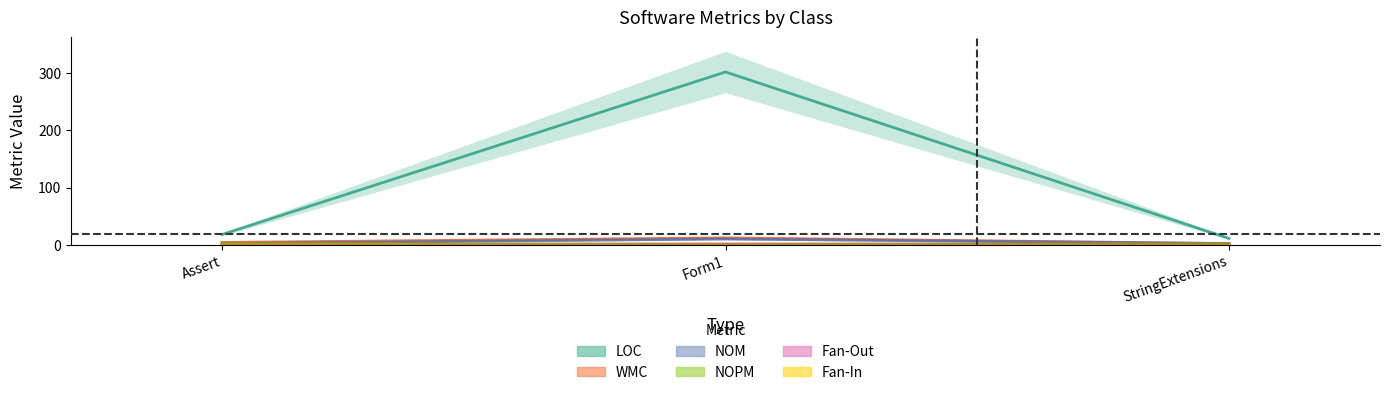

Where is NOM nearest to the value 6?

Assert